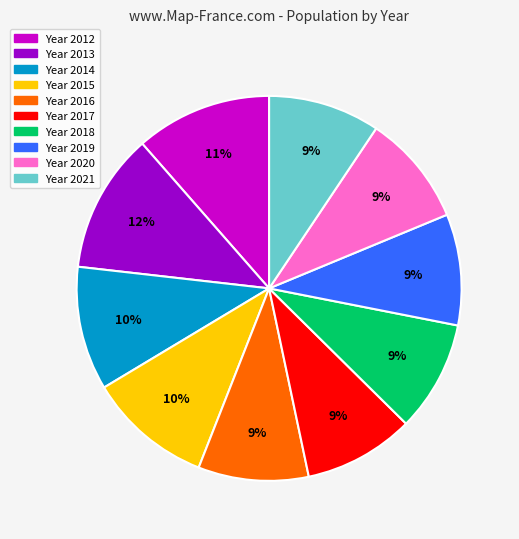

Does any single category account for the majority?

No